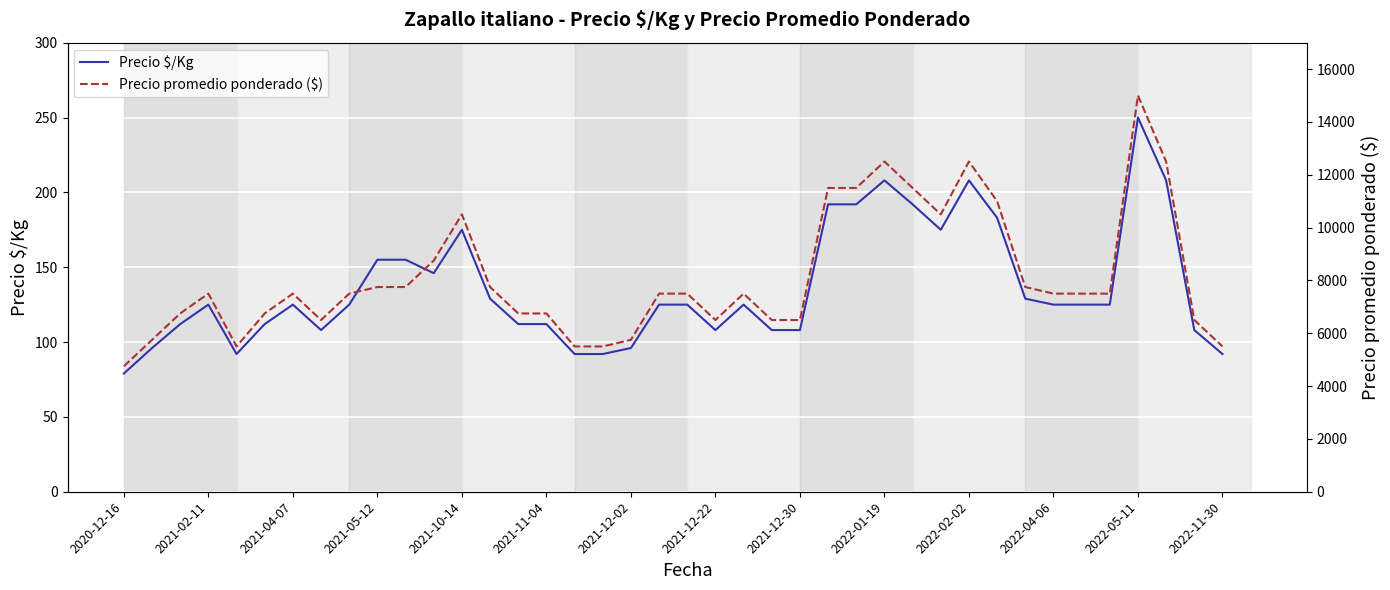

What is the lowest value of the Precio $/Kg series?

79